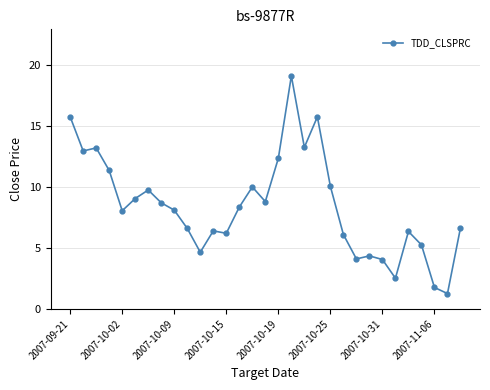

What is the sum of all values?

260.8